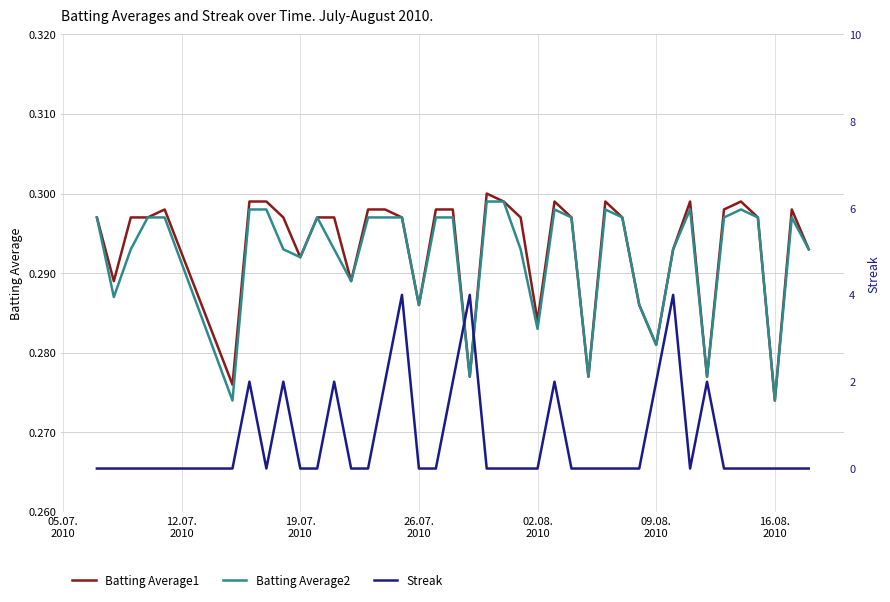

What is the minimum value for Batting Average2?

0.3